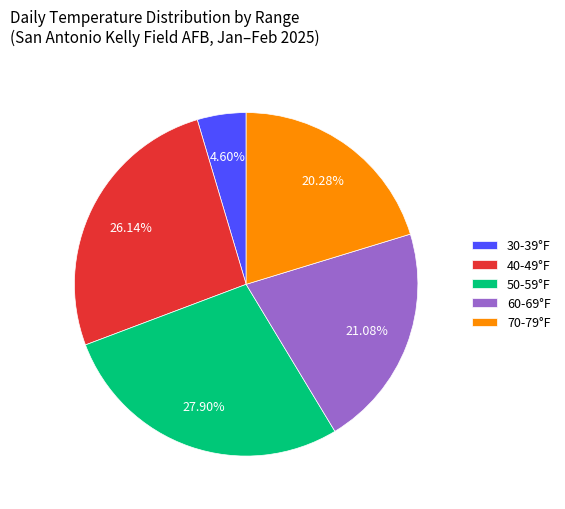

Rank the categories by value from highest to lowest.

50-59°F, 40-49°F, 60-69°F, 70-79°F, 30-39°F